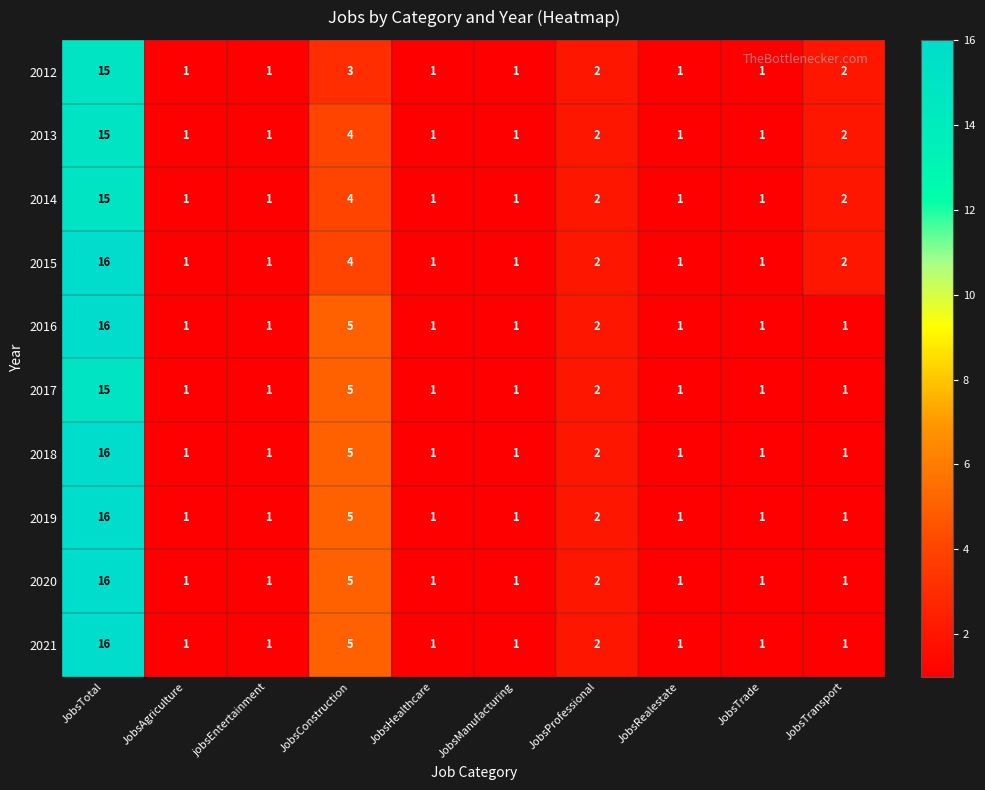

What is the total value across all series at JobsManufacturing?

10